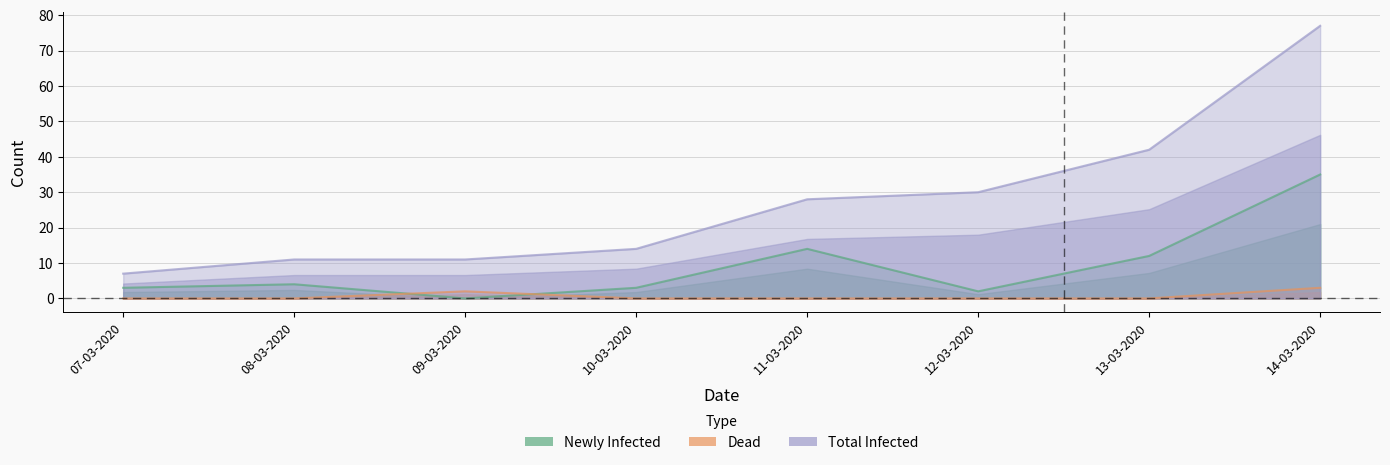

What is the label of the 4th point from the left?

10-03-2020